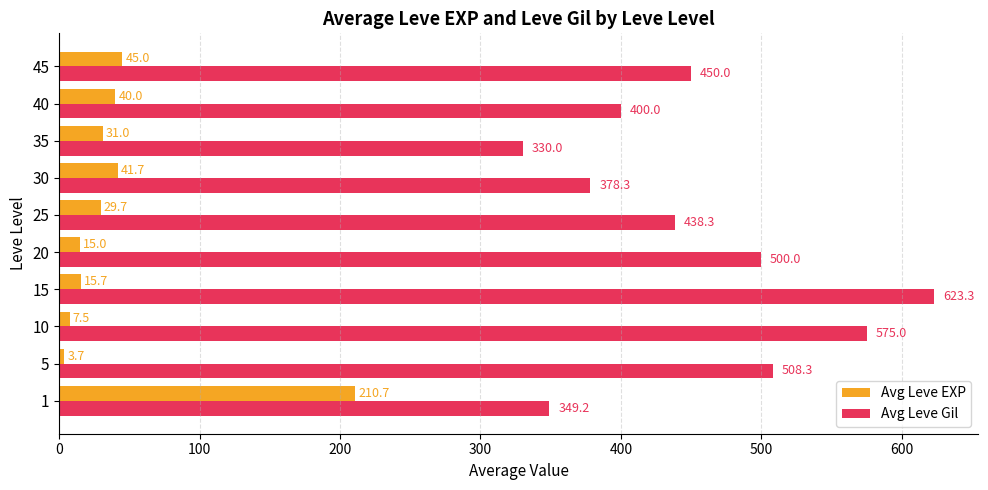

Rank the categories by Avg Leve Gil value from highest to lowest.

15, 10, 5, 20, 45, 25, 40, 30, 1, 35